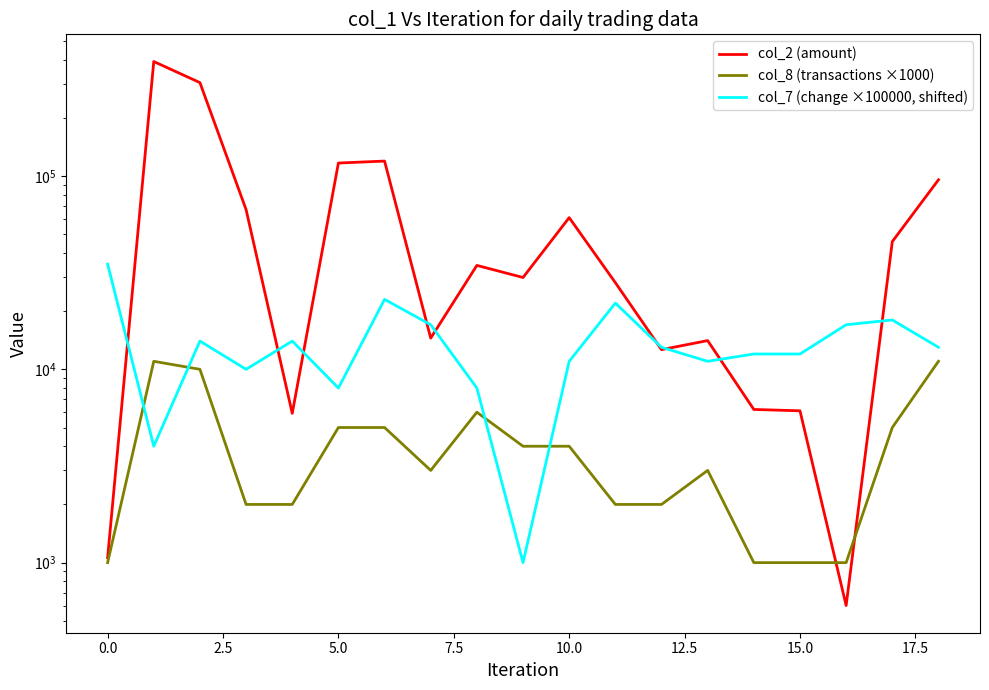

In col_7 (change ×100000, shifted), how many points are lower than both neighbors (excluding endpoints)?

5